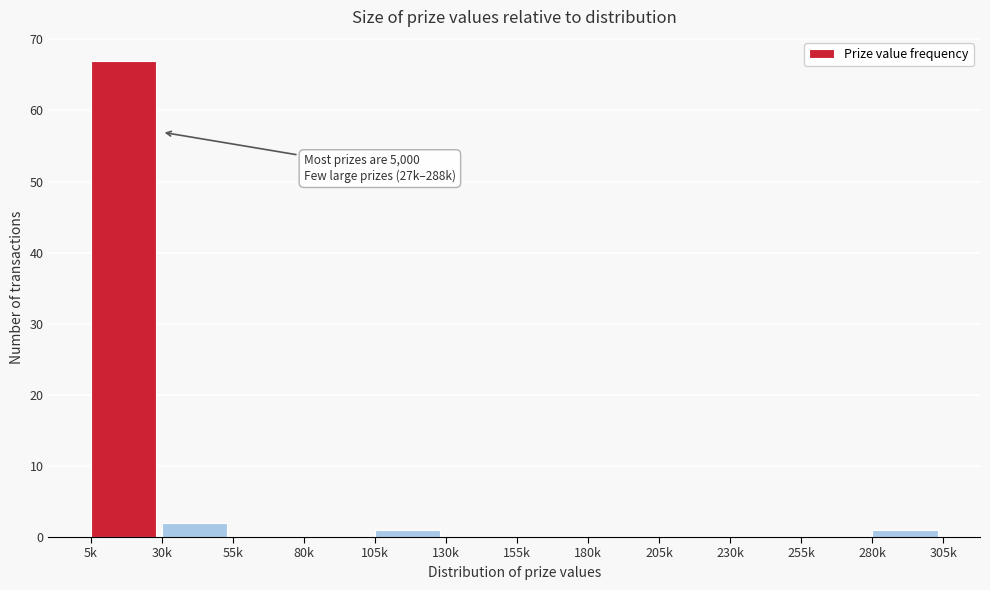

Reading right to left, what are all the values shown in this chart?

280k=1	255k=0	230k=0	205k=0	180k=0	155k=0	130k=0	105k=1	80k=0	55k=0	30k=2	5k=67